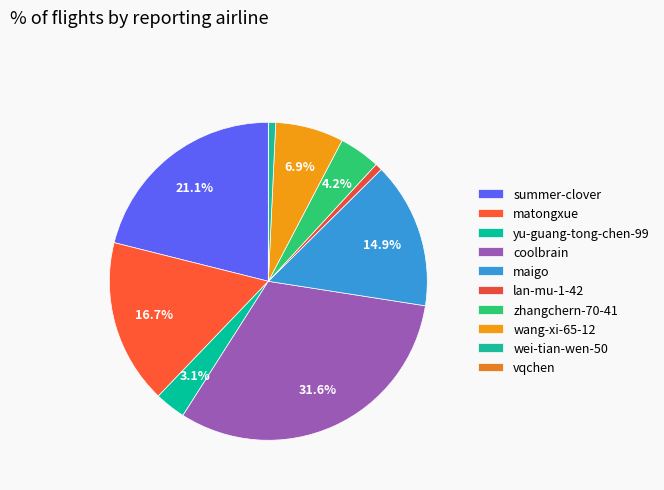

True or false: vqchen accounts for 5% of the total.

False